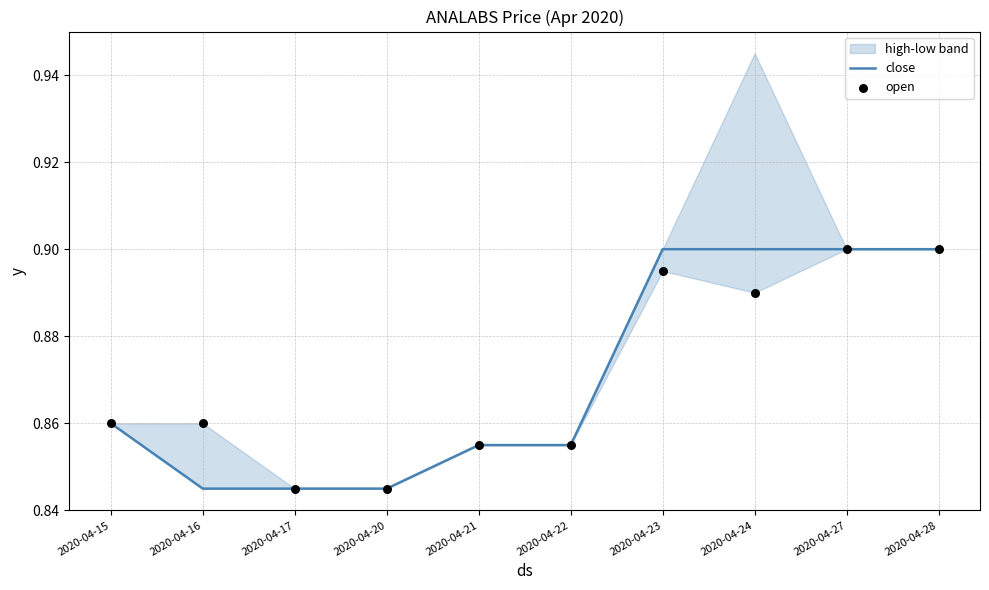

Which series has the widest spread of Y values?

close